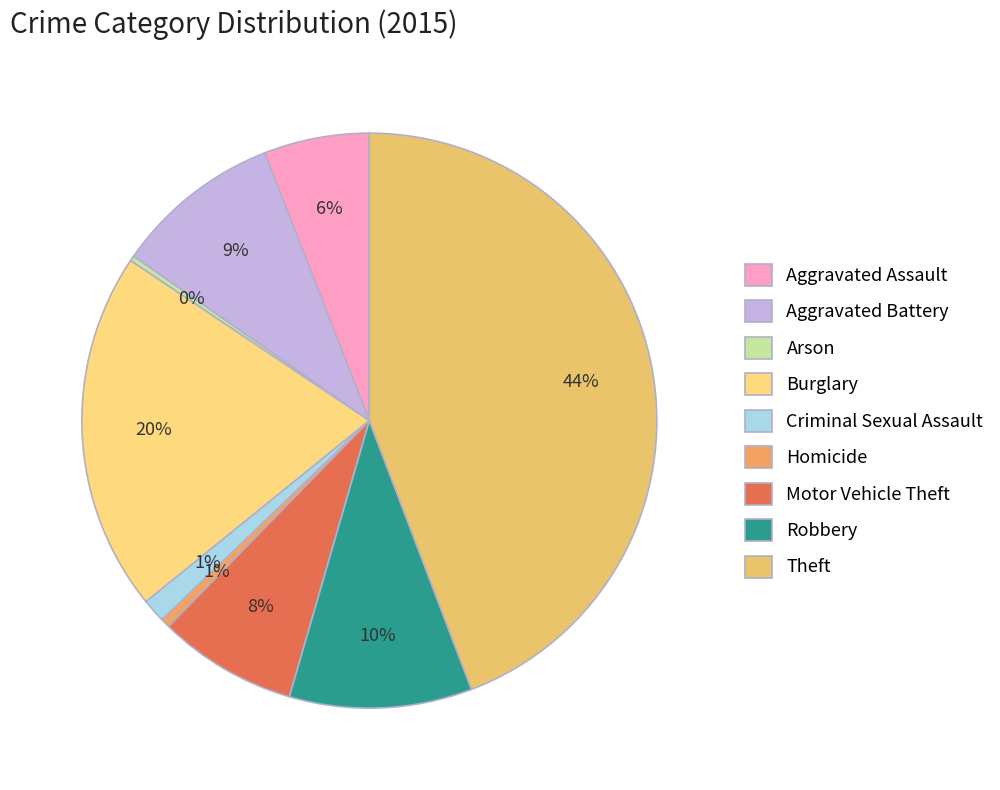

Is there a majority slice in this chart?

No